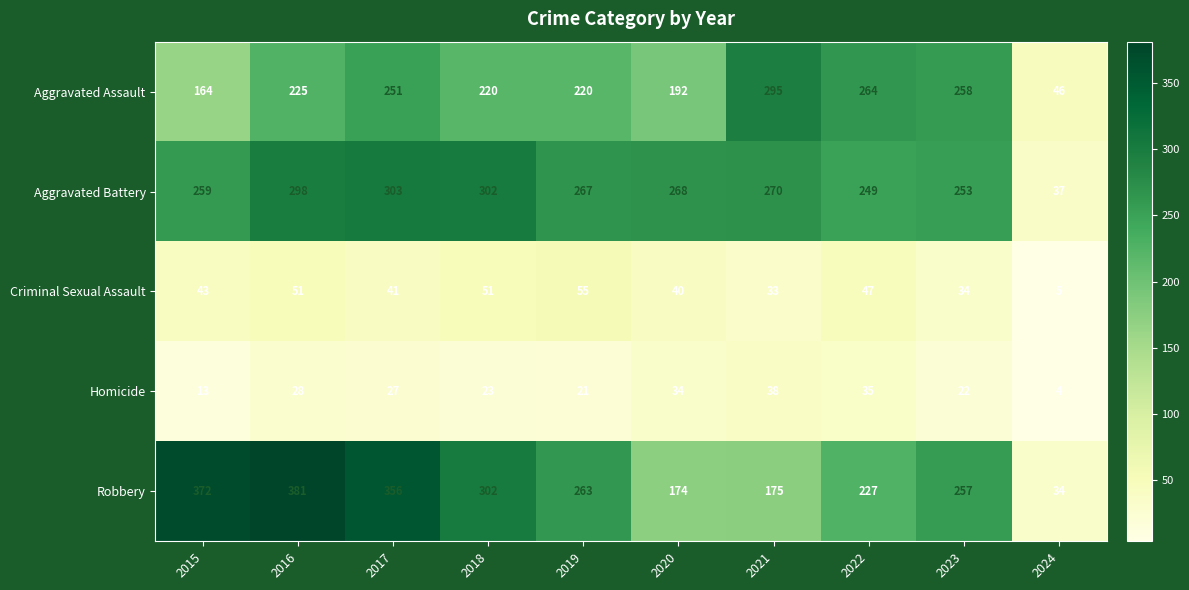

At 2015, list the series in order from smallest to largest.

Homicide, Criminal Sexual Assault, Aggravated Assault, Aggravated Battery, Robbery